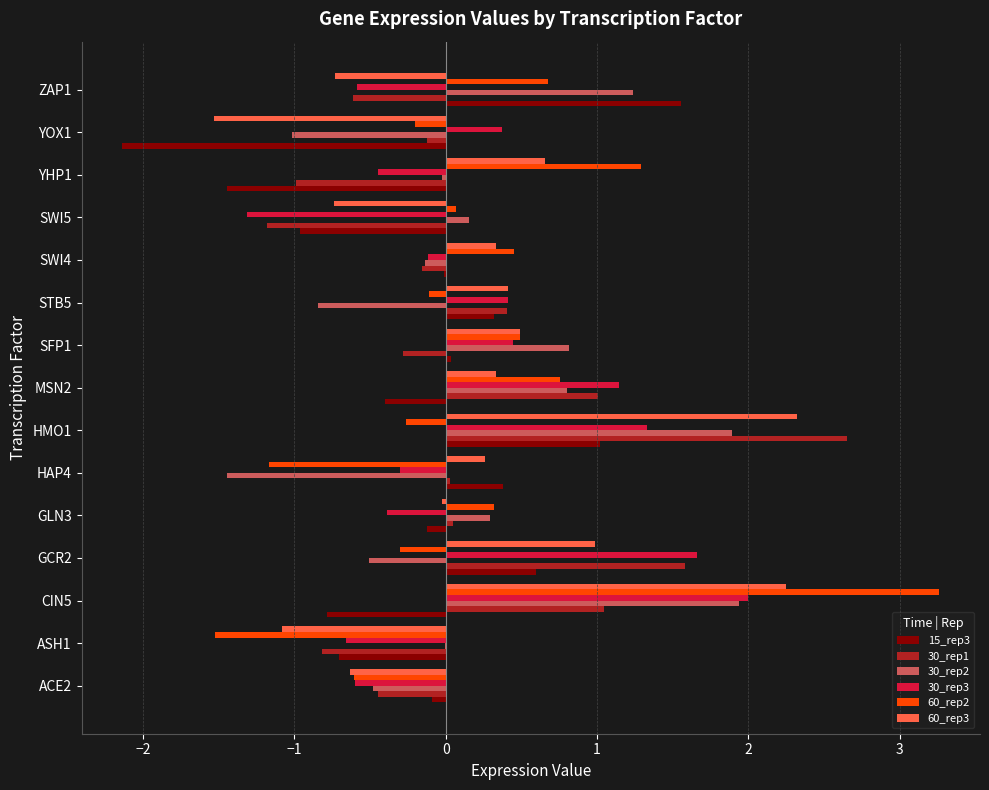

At which category is the sum across all series the highest?

CIN5